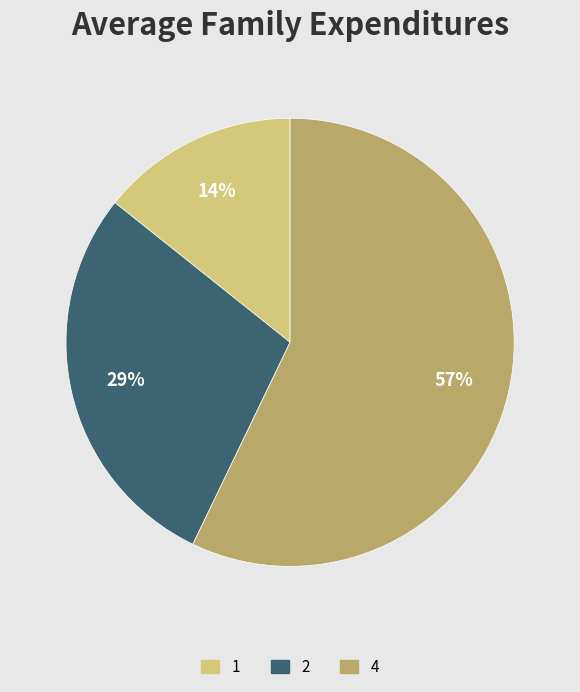

To the nearest percent, what is the difference between the largest and smallest slice percentages?

43%